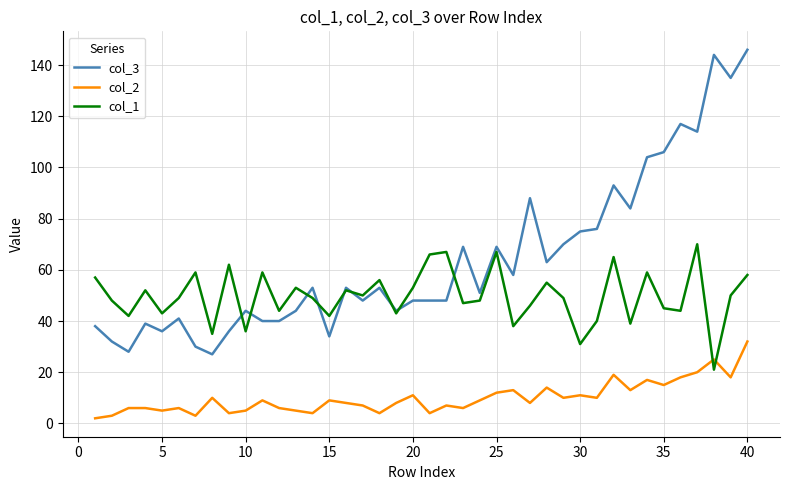

True or false: col_2 and col_3 intersect in this chart.

False